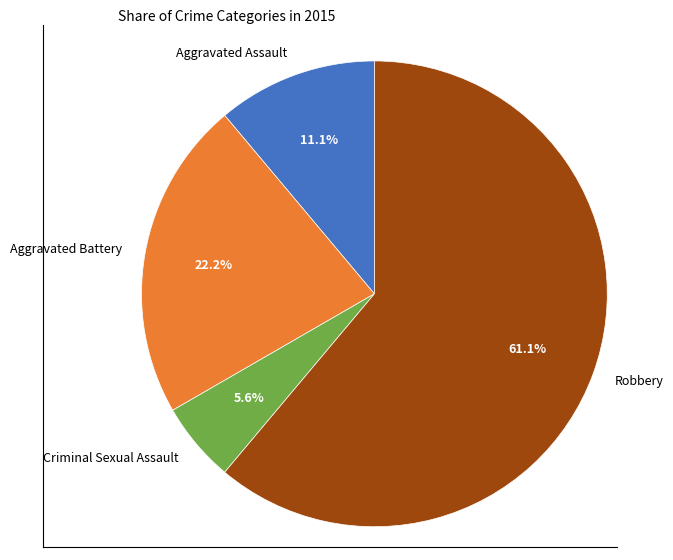

The Criminal Sexual Assault slice represents 6% of the pie. True or false?

True